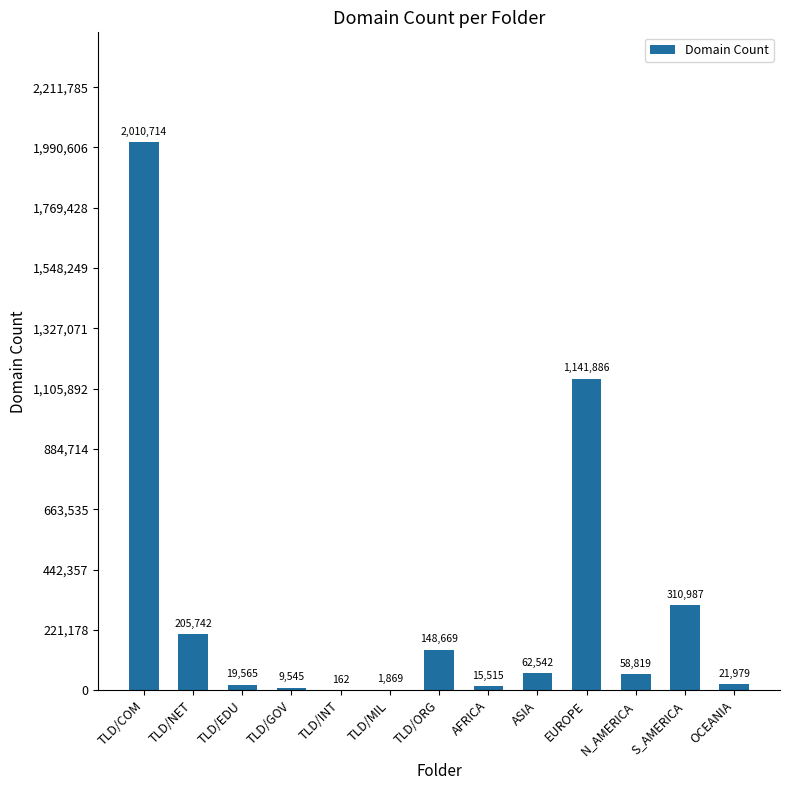

What is the difference between the values at S_AMERICA and OCEANIA?

289008